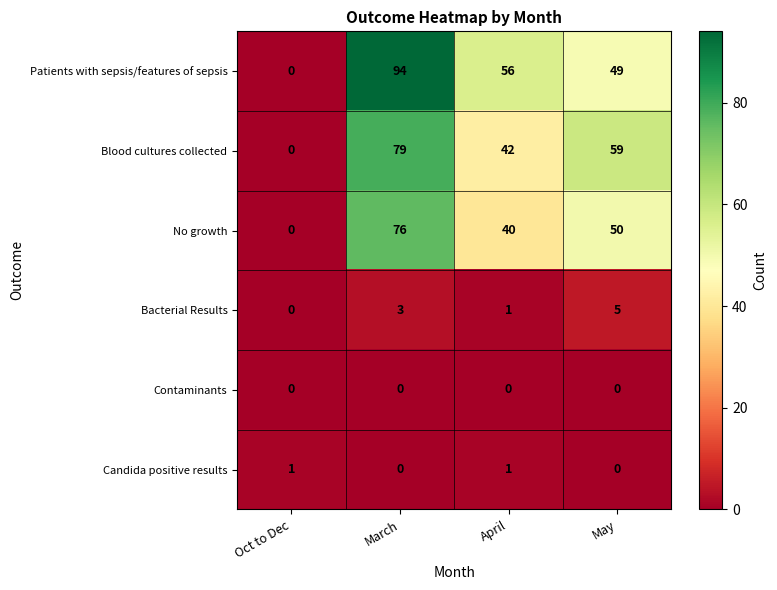

What is the difference between the highest and lowest values at Oct to Dec?

1